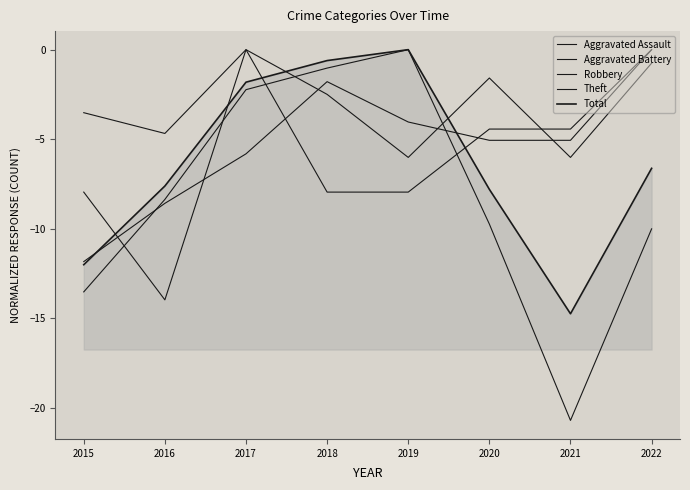

Reading right to left, extract all data points from this chart.

Aggravated Assault: 2022=0.0	2021=-4.4	2020=-4.4	2019=-8.0	2018=-8.0	2017=0.0	2016=-14.0	2015=-8.0
Aggravated Battery: 2022=-0.8	2021=-6.0	2020=-1.6	2019=-6.0	2018=-2.5	2017=0.0	2016=-4.7	2015=-3.5
Robbery: 2022=0.0	2021=-5.1	2020=-5.1	2019=-4.0	2018=-1.8	2017=-5.8	2016=-8.6	2015=-11.8
Theft: 2022=-10.0	2021=-20.7	2020=-9.7	2019=0.0	2018=-1.0	2017=-2.2	2016=-8.4	2015=-13.5
Total: 2022=-6.6	2021=-14.8	2020=-7.8	2019=0.0	2018=-0.6	2017=-1.8	2016=-7.6	2015=-12.0